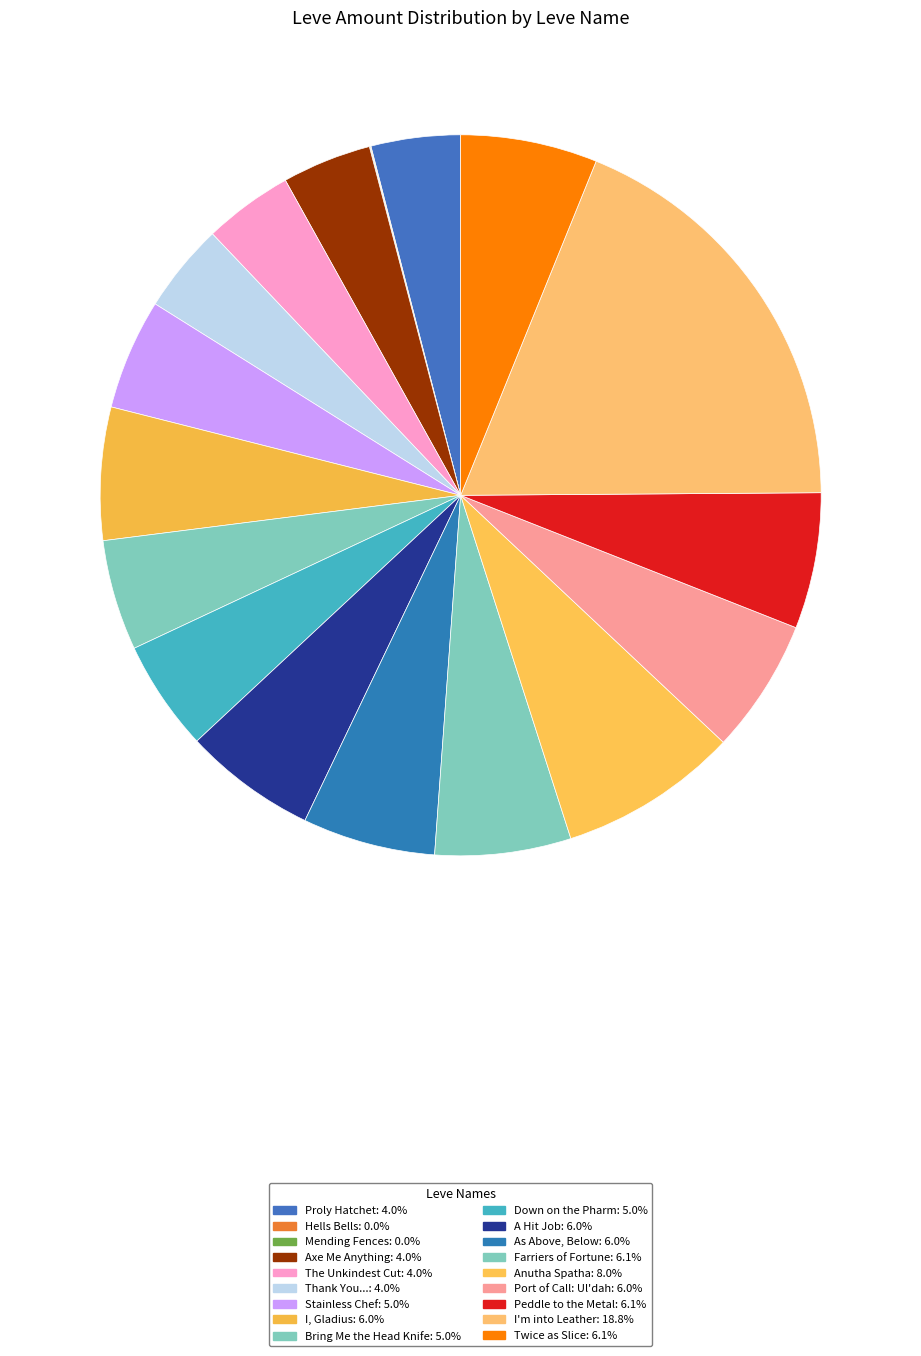

To the nearest percent, what is the difference between the largest and smallest slice percentages?

19%